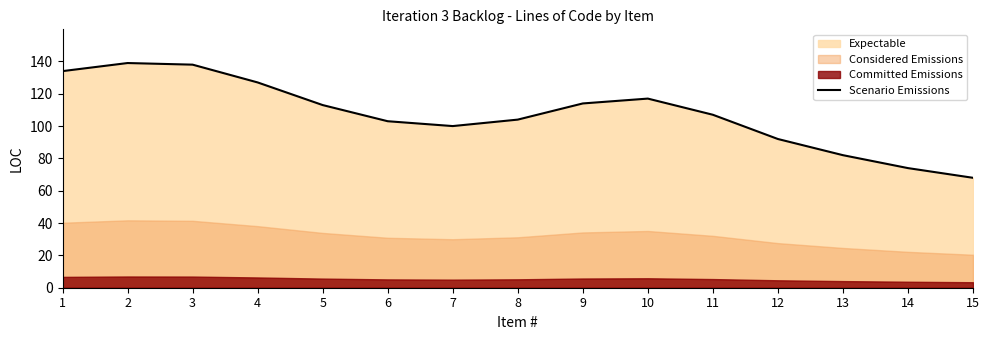

Approximately how many times larger is the value at 2 compared to 12?

1.5